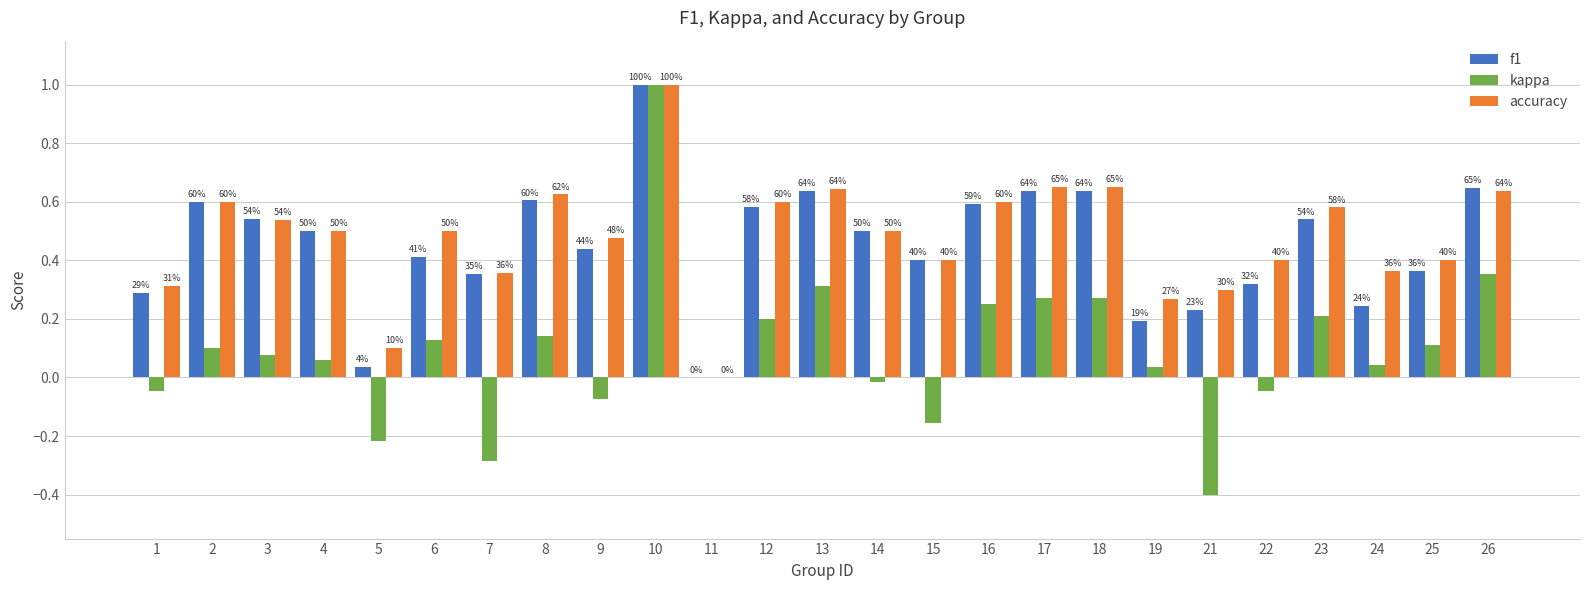

What are all the series names shown in the legend?

f1, kappa, accuracy